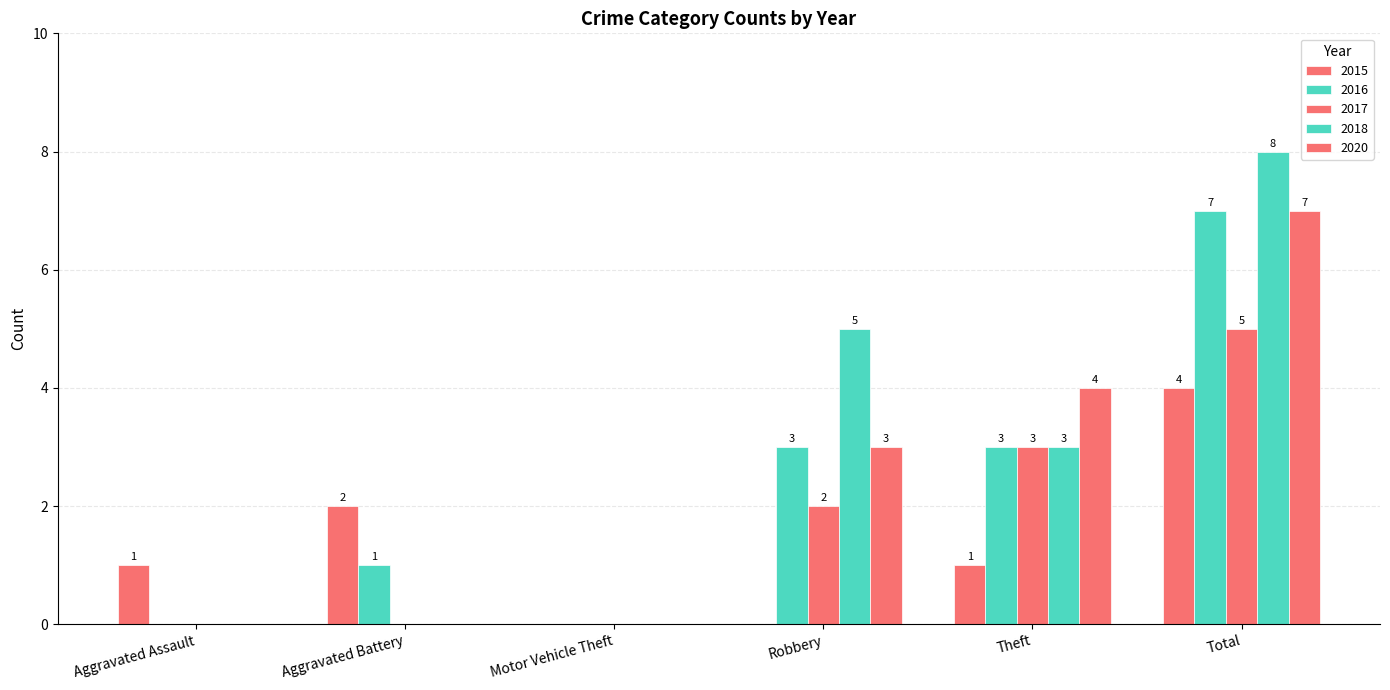

What is the sum of the 2020 values at Total and Theft?

11